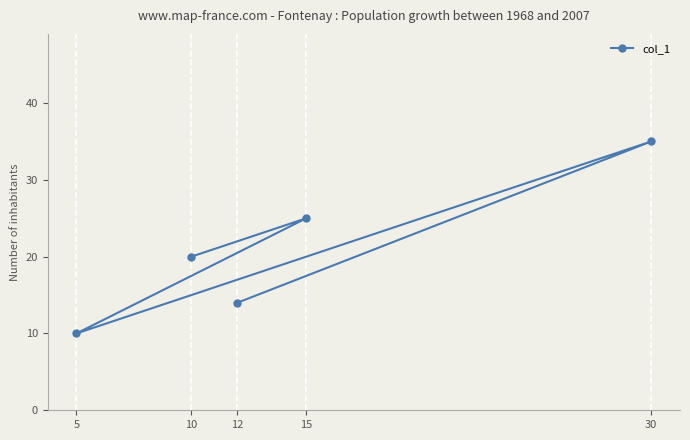

How many interior local valleys (lower than both neighbors) does the data have?

1